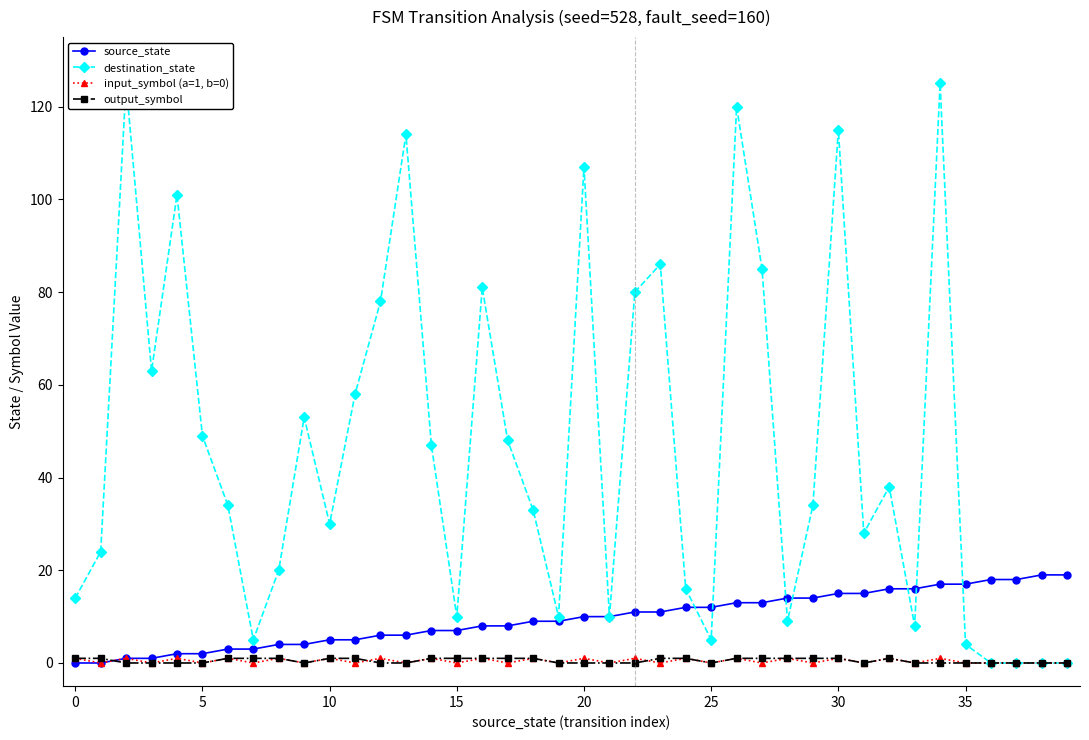

Between 15 and 0, which is larger?

15